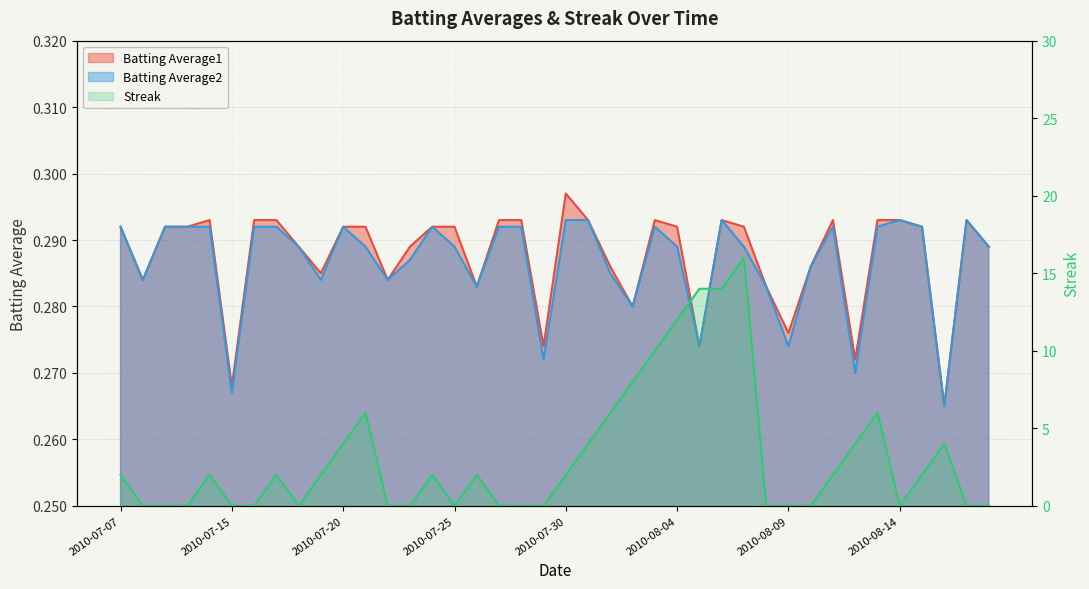

How many intersections are there between Streak and Batting Average1?

17